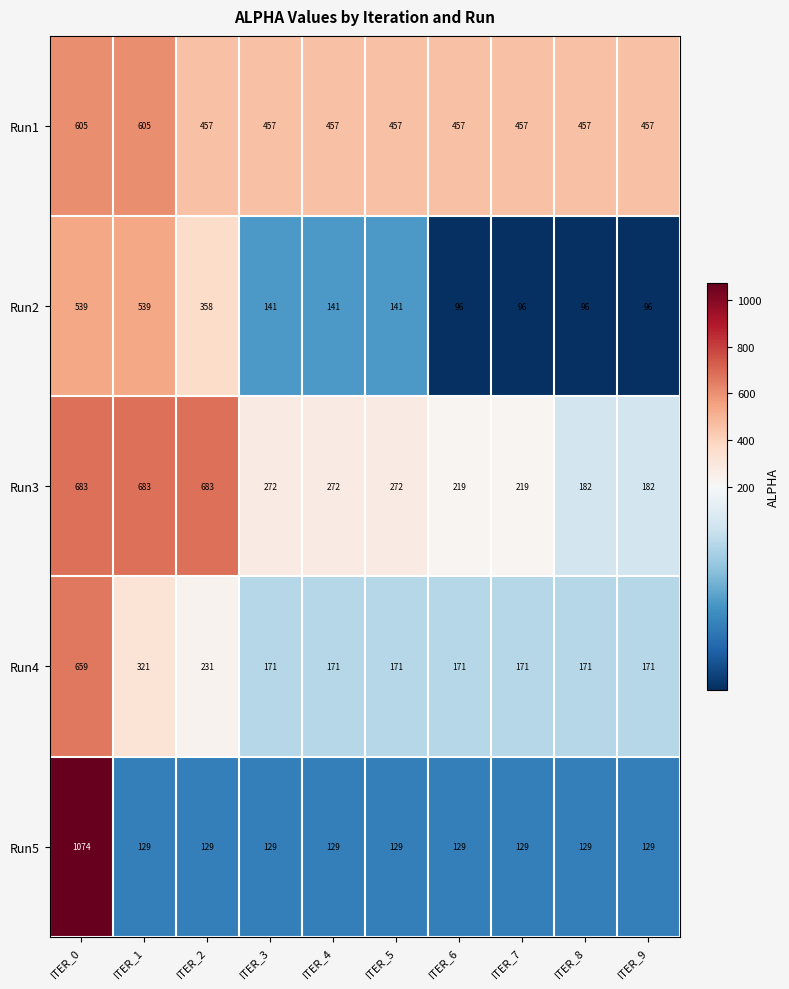

At which category is the sum across all series the highest?

ITER_0